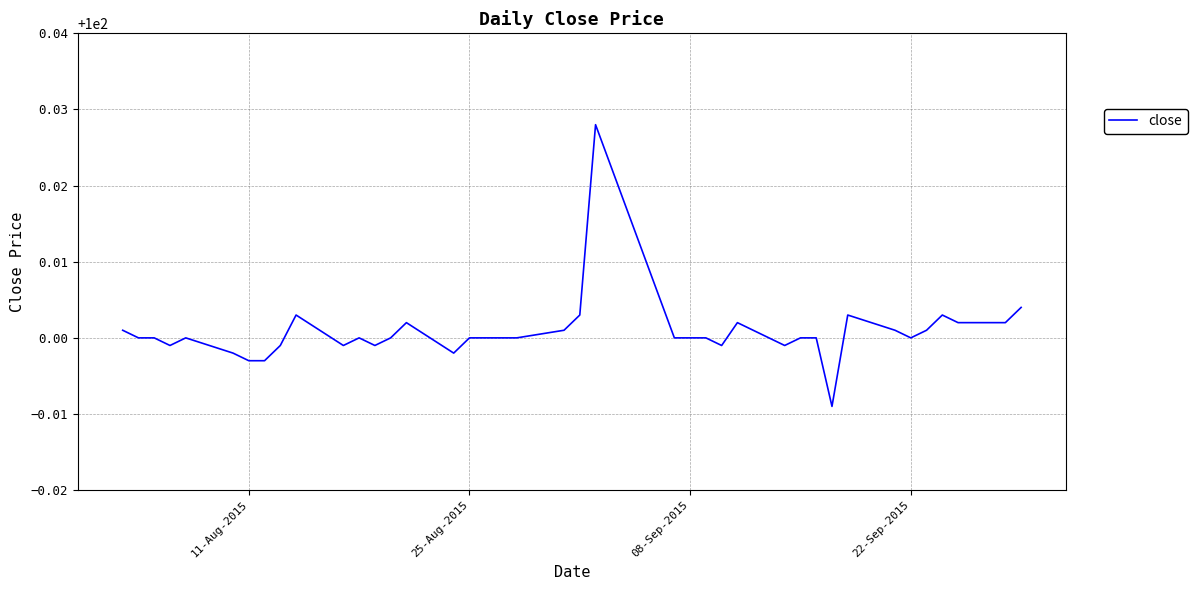

Reading left to right, what are all the values shown in this chart?

100.0	100.0	100.0	100.0	100.0	100.0	100.0	100.0	100.0	100.0	100.0	100.0	100.0	100.0	100.0	100.0	100.0	100.0	100.0	100.0	100.0	100.0	100.0	100.0	100.0	100.0	100.0	100.0	100.0	100.0	100.0	100.0	100.0	100.0	100.0	100.0	100.0	100.0	100.0	100.0